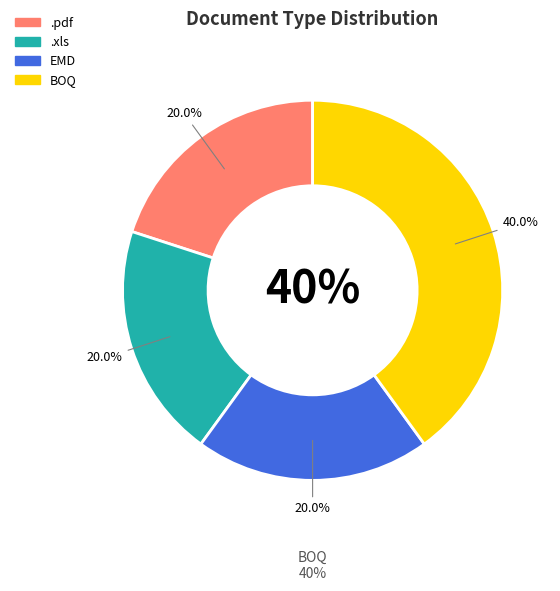

Which category has the smallest portion of the pie?

.pdf